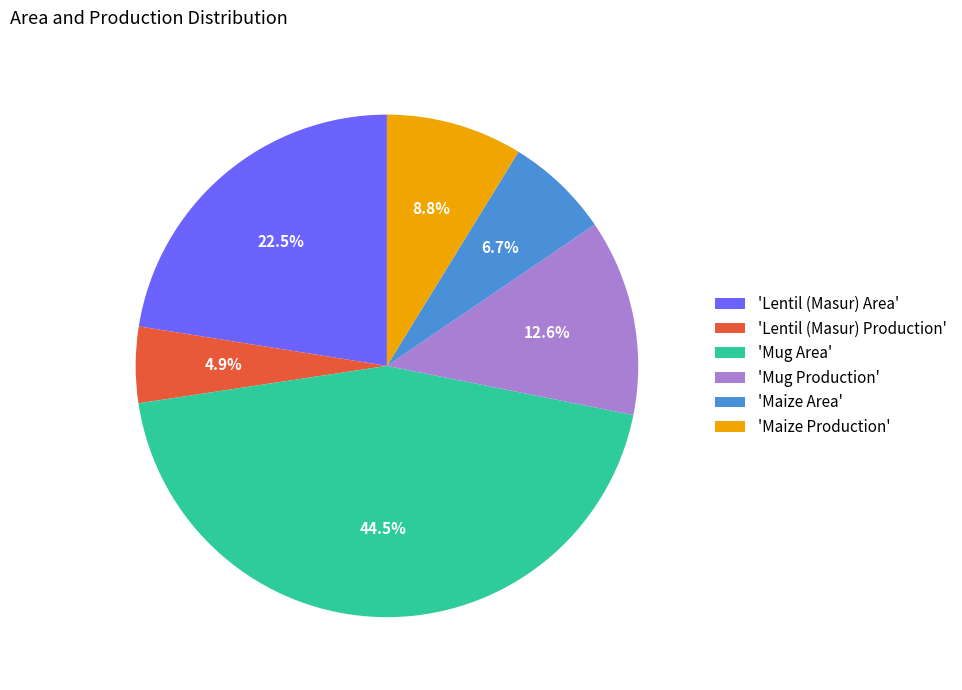

Which has a higher value, 'Maize Production' or 'Lentil (Masur) Area'?

'Lentil (Masur) Area'